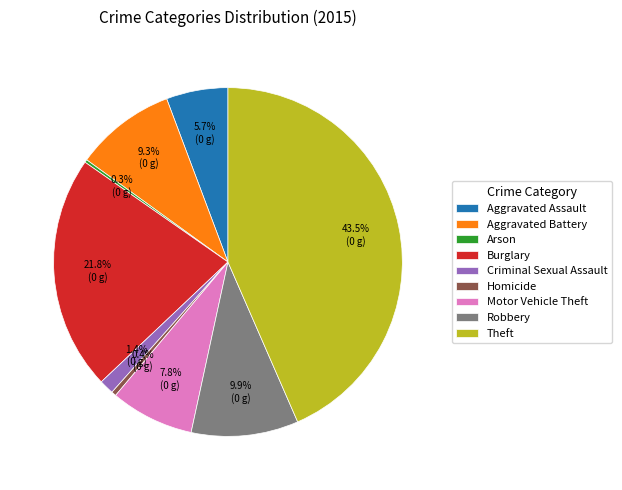

What is the ratio of the value at Motor Vehicle Theft to the value at Burglary?

0.4